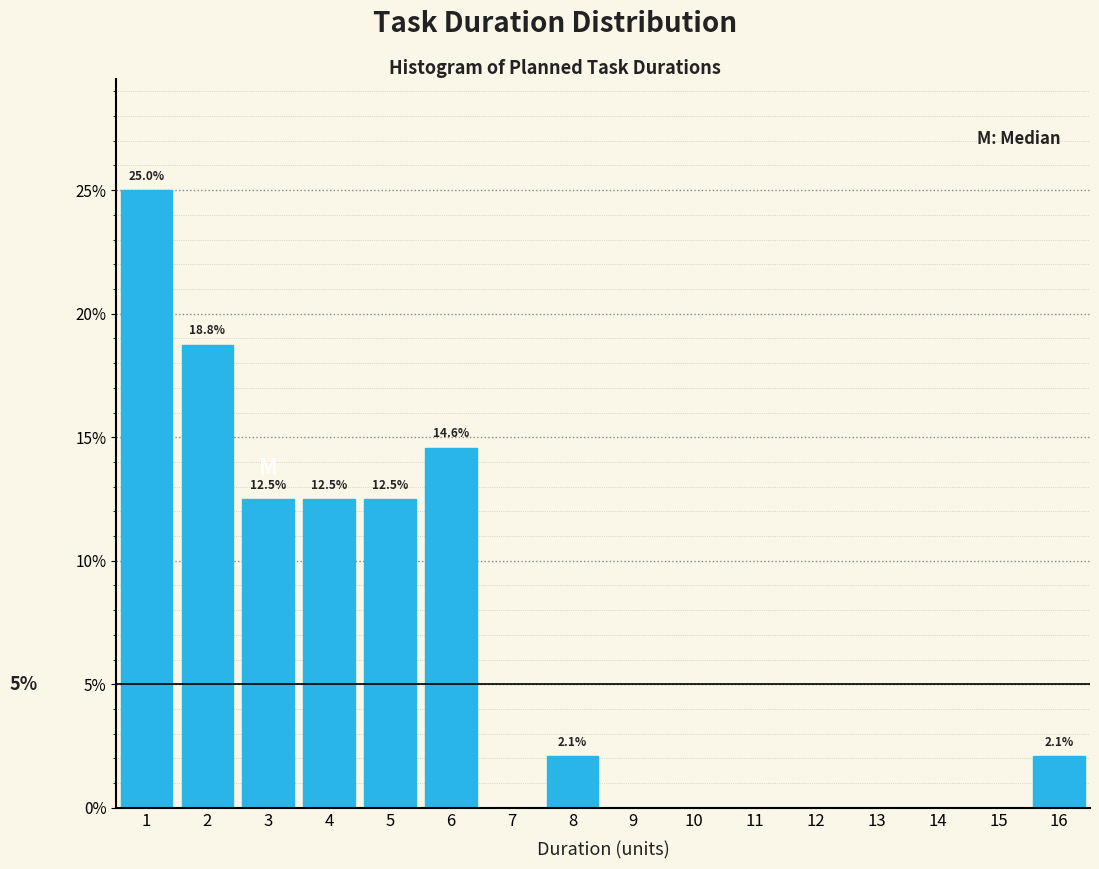

Which range on the x-axis has the tallest bar?

0.5 to 1.5